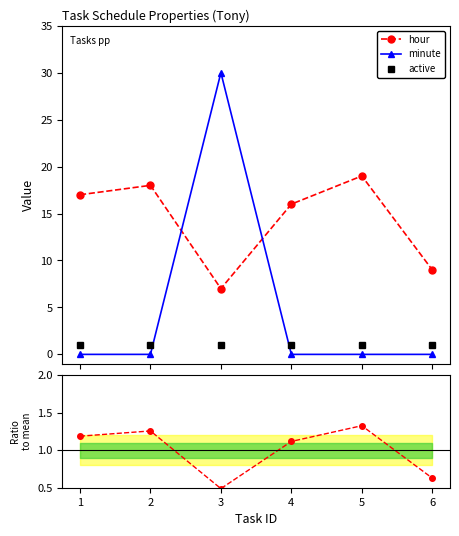

Reading left to right, what are all the values shown in this chart?

hour: 17.0	18.0	7.0	16.0	19.0	9.0
minute: 0.0	0.0	30.0	0.0	0.0	0.0
active: 1.0	1.0	1.0	1.0	1.0	1.0
hour ratio: 1.2	1.3	0.5	1.1	1.3	0.6